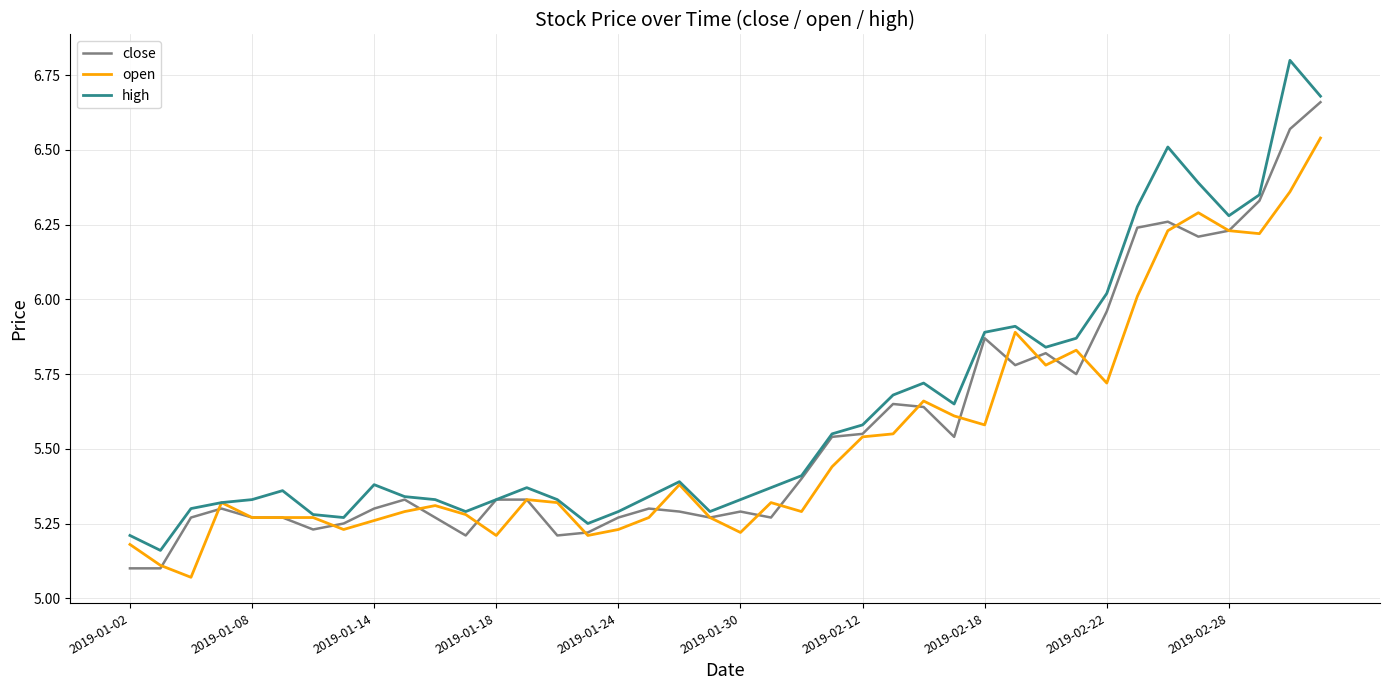

List the series in order of their peak value, highest first.

high, close, open